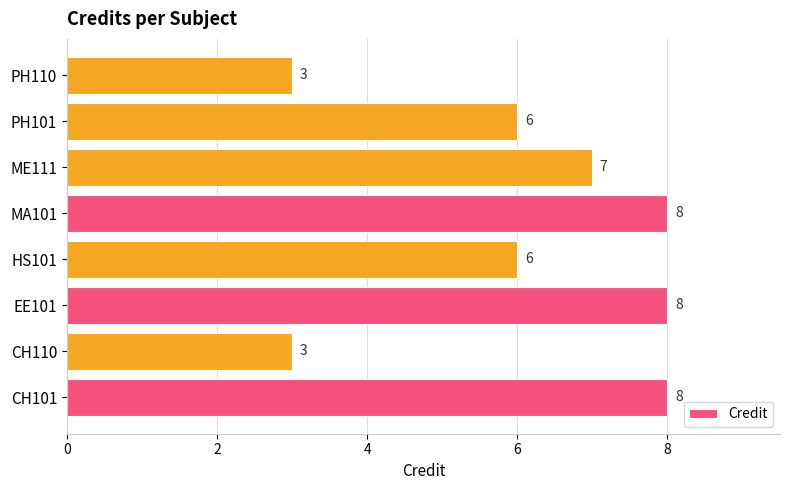

How many values are below 7?

4